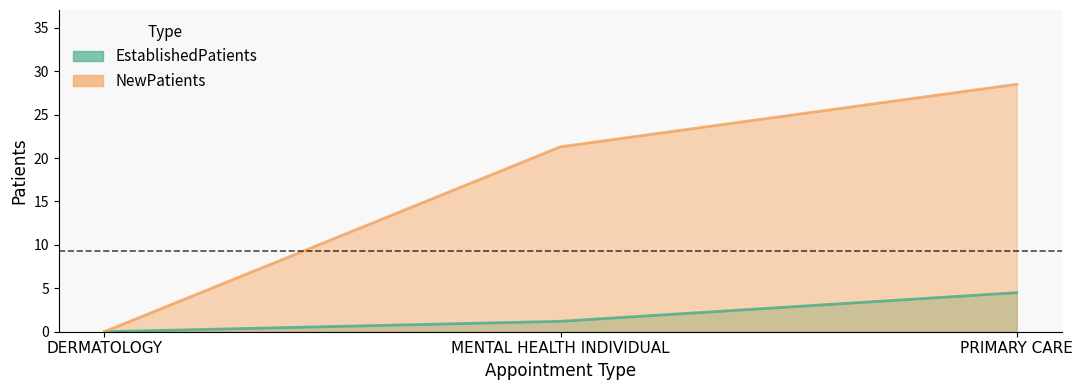

What value does the NewPatients series have at PRIMARY CARE?

28.5